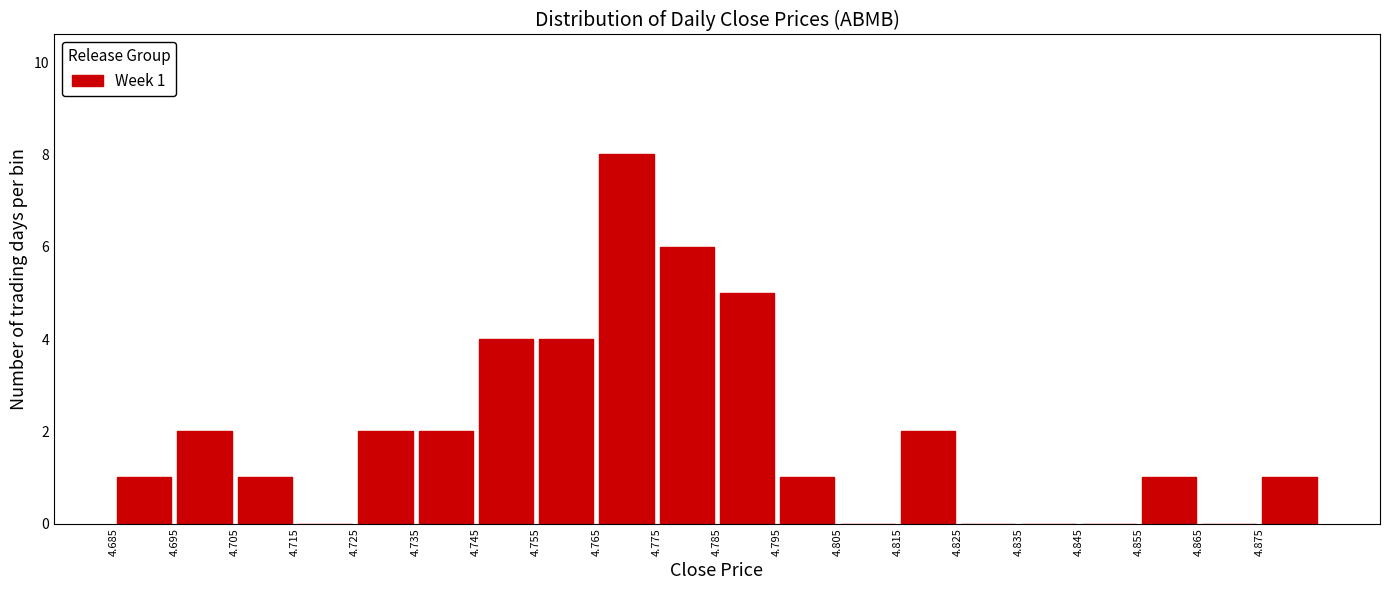

Over which range of the x-axis is the bar tallest?

4.765 to 4.775